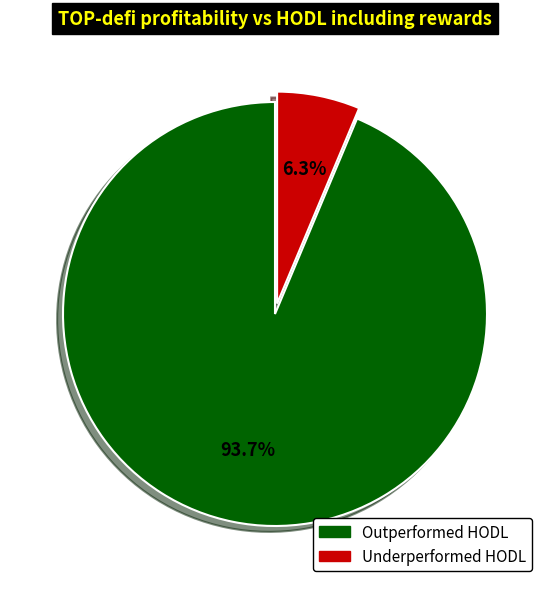

Is there any slice that represents more than half of the pie?

Yes